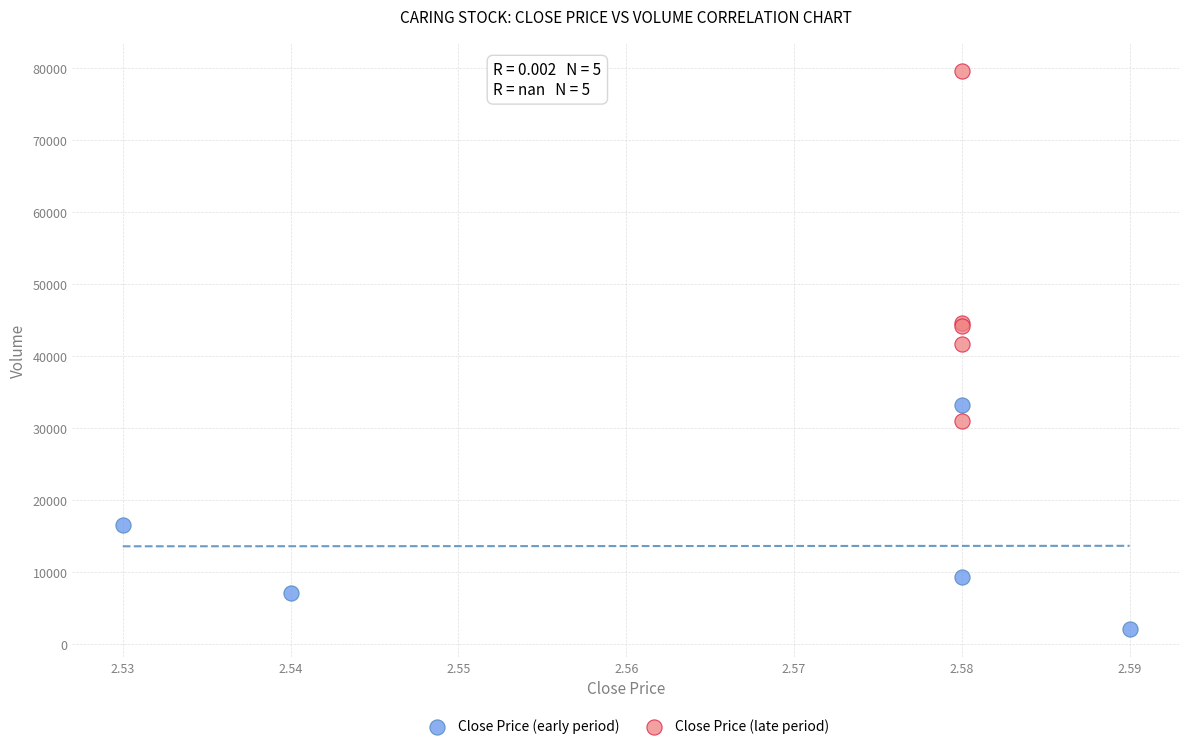

Which series contains the highest Y value?

Close Price (late period)